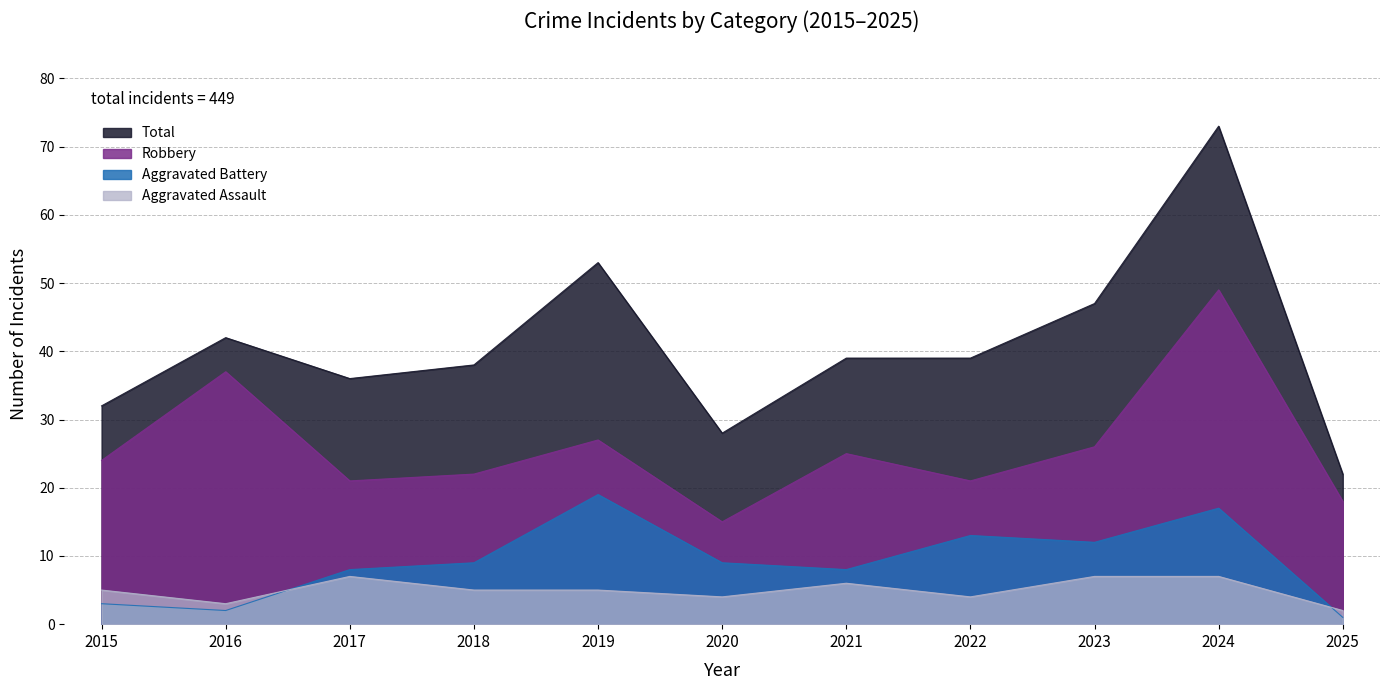

What is the maximum value shown in the chart?

73